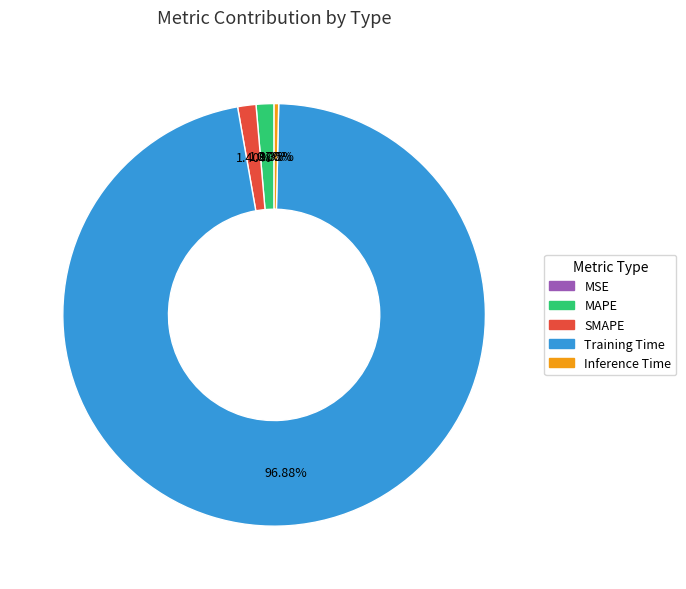

Combined, do Training Time and MAPE account for over 50%?

Yes